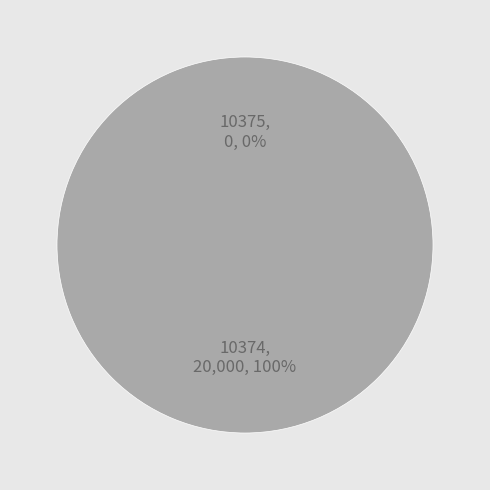

Which slice is the smallest?

10375